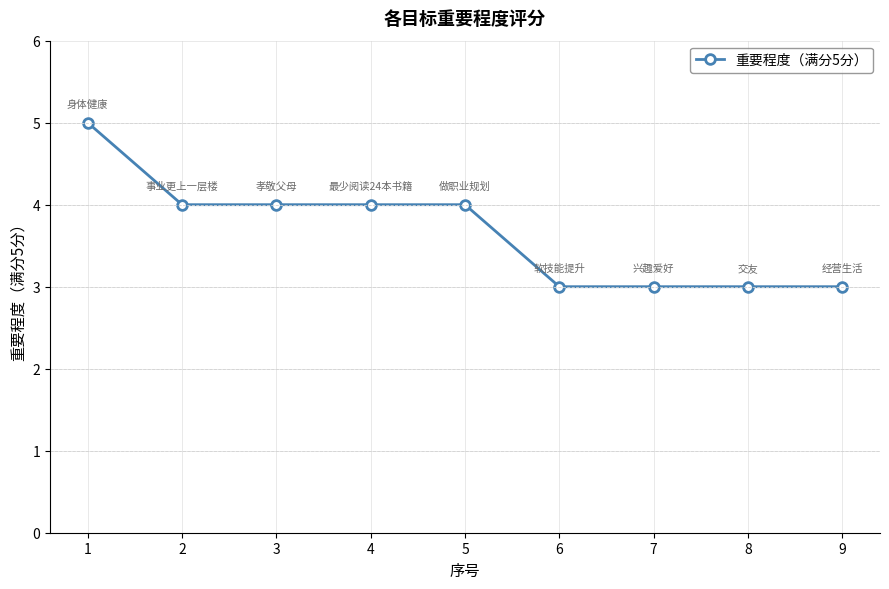

What is the maximum value shown in the chart?

5